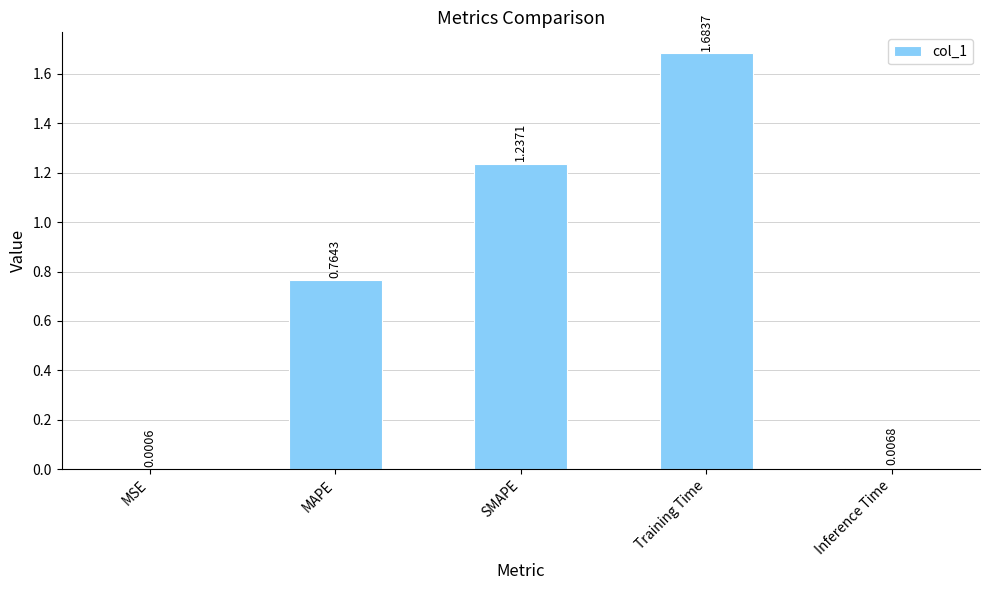

What is the sum of all values?

3.7